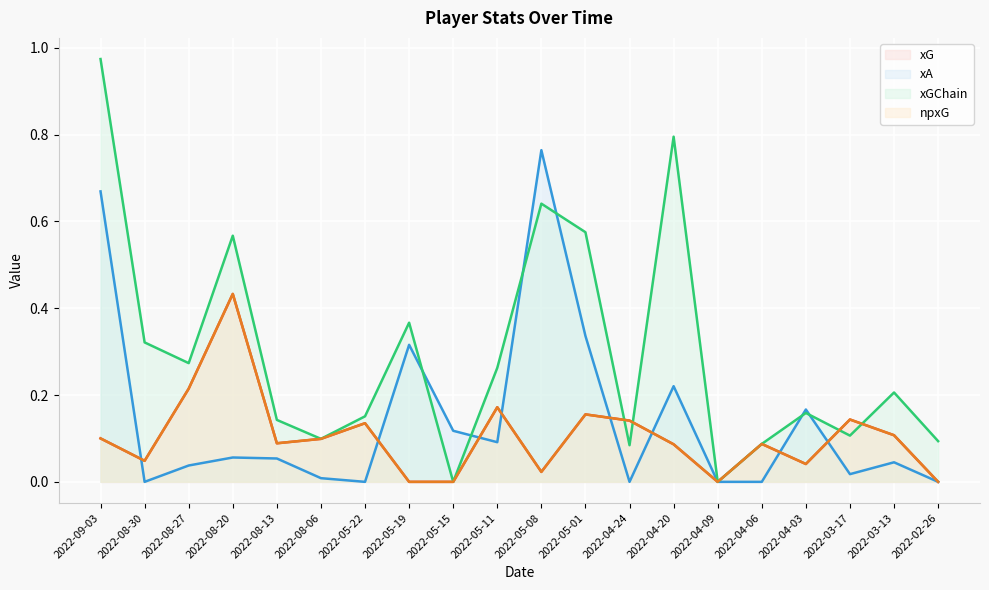

How many data points in xG are above 0?

16